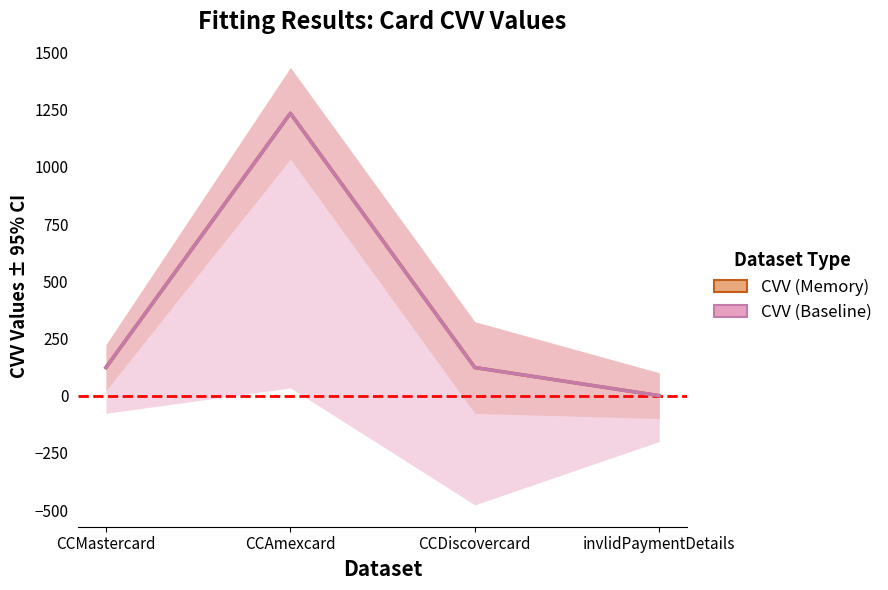

Is the value of CVV (Baseline) at invlidPaymentDetails greater than the value of CVV (Memory) at CCAmexcard?

No